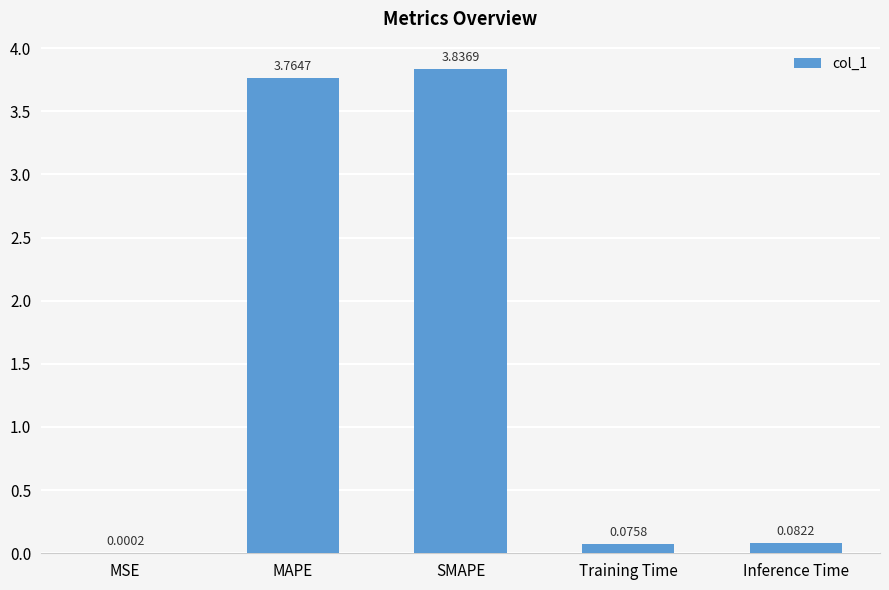

What is the average value?

1.6